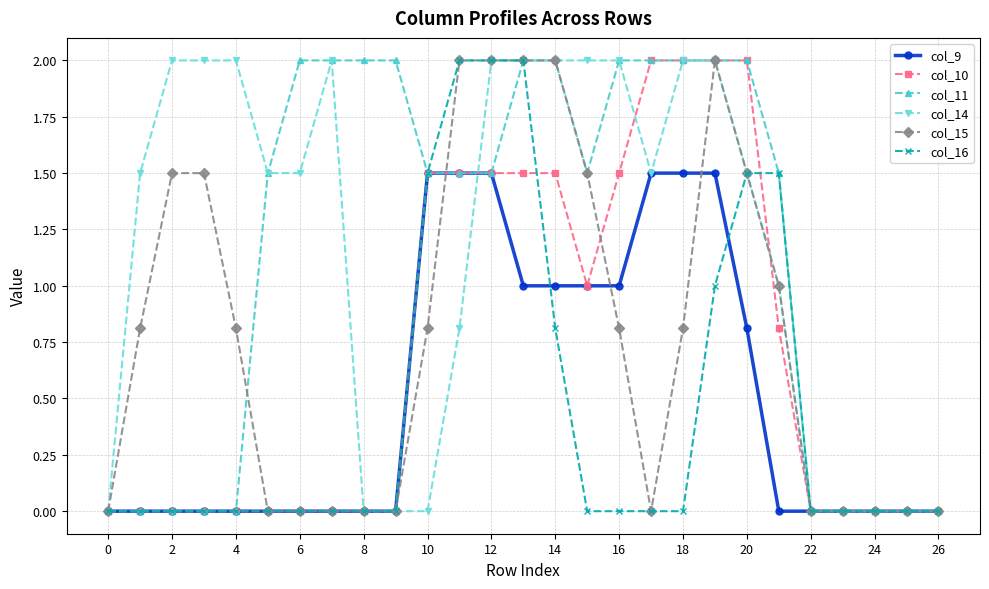

What is the highest value of the col_11 series?

2.0